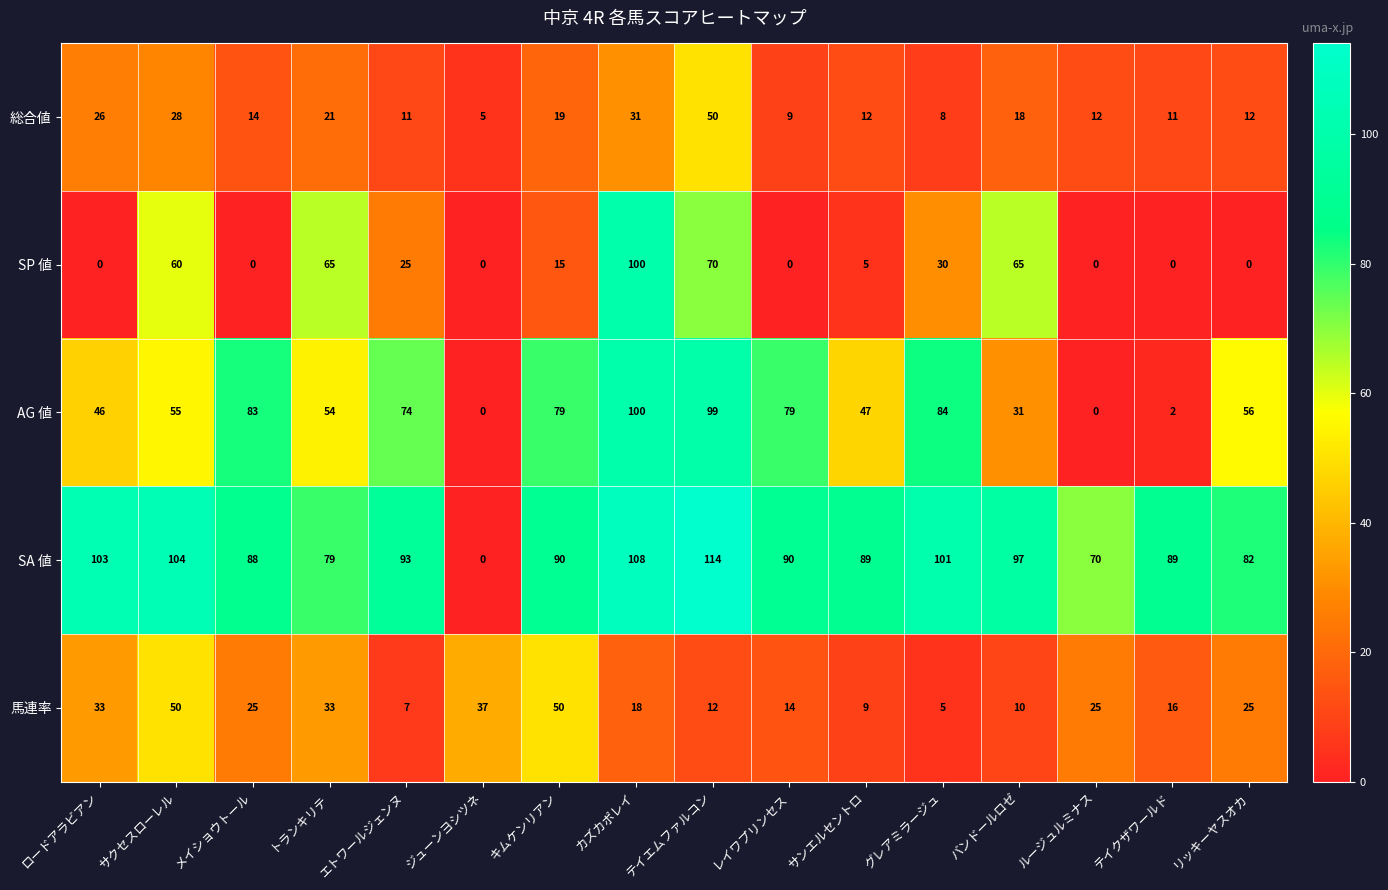

Read the AG 値 value at サクセスローレル, to the nearest 10.

60